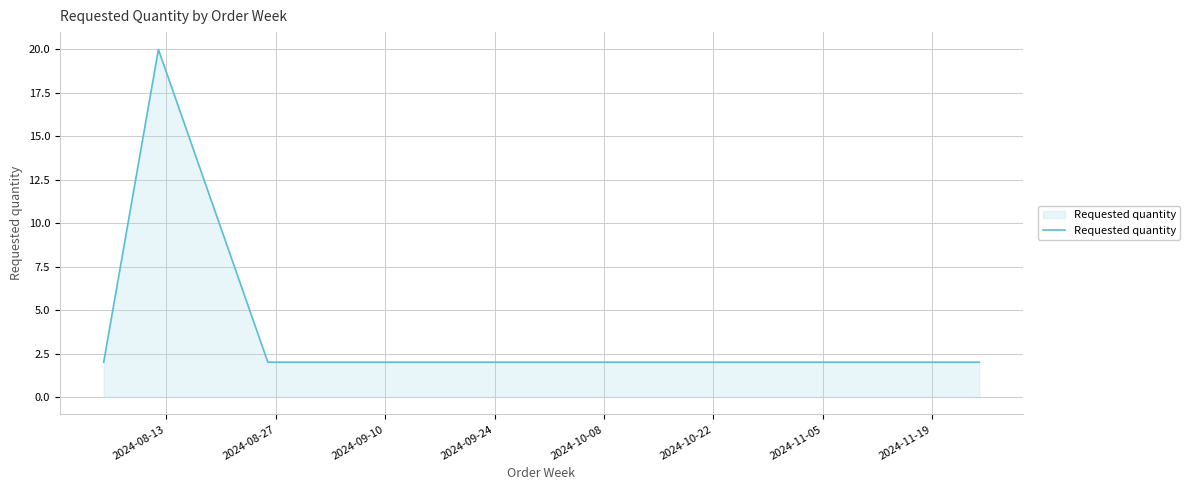

What is the difference between the maximum and minimum values?

18